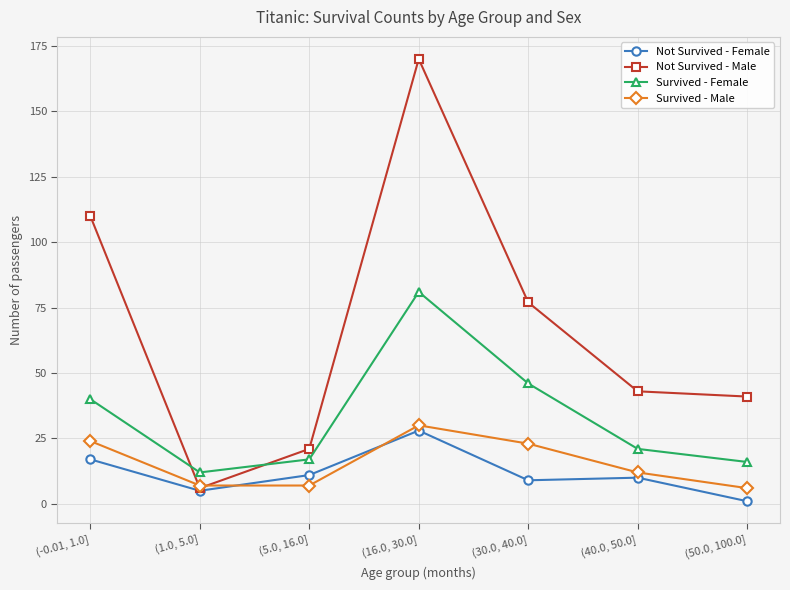

Where is the first local minimum for Not Survived - Female?

(1.0, 5.0]